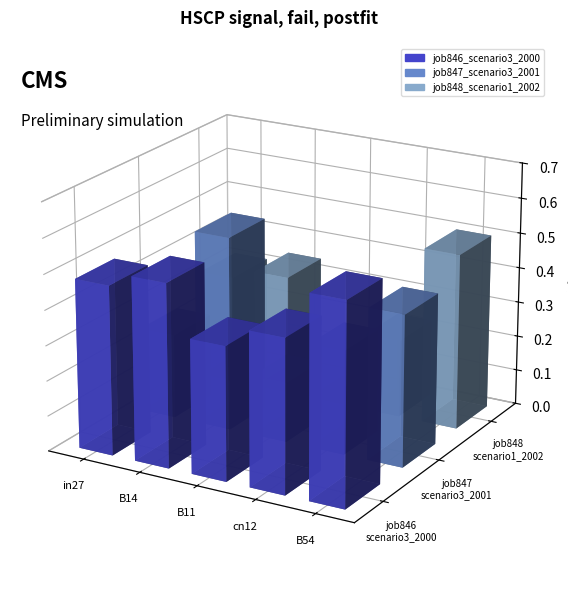

Between in27 and B14, which is larger?

B14